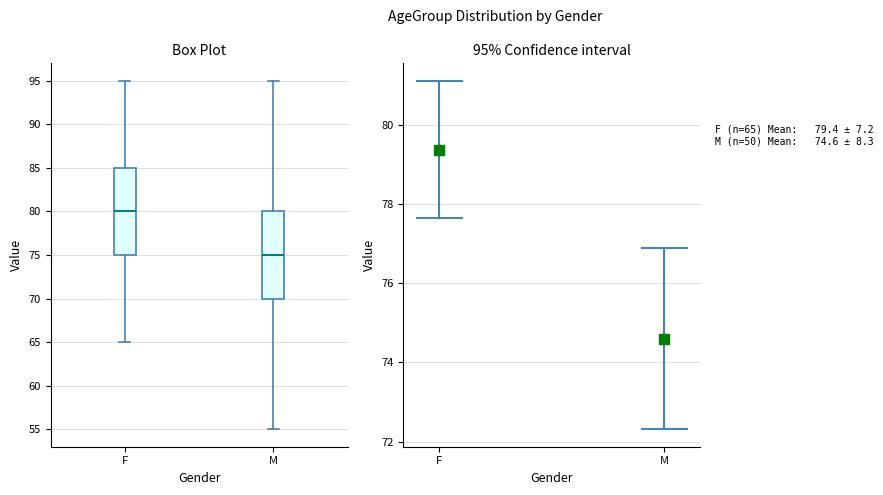

Reading left to right, read every box against the y-axis: the position of its median line, the range the box covers, and the ends of its whiskers. The values are not printed on the chart, so give them approximately, as read against the axis.

F: median 80, box 75 to 85, whiskers 65 to 95
M: median 75, box 70 to 80, whiskers 55 to 95